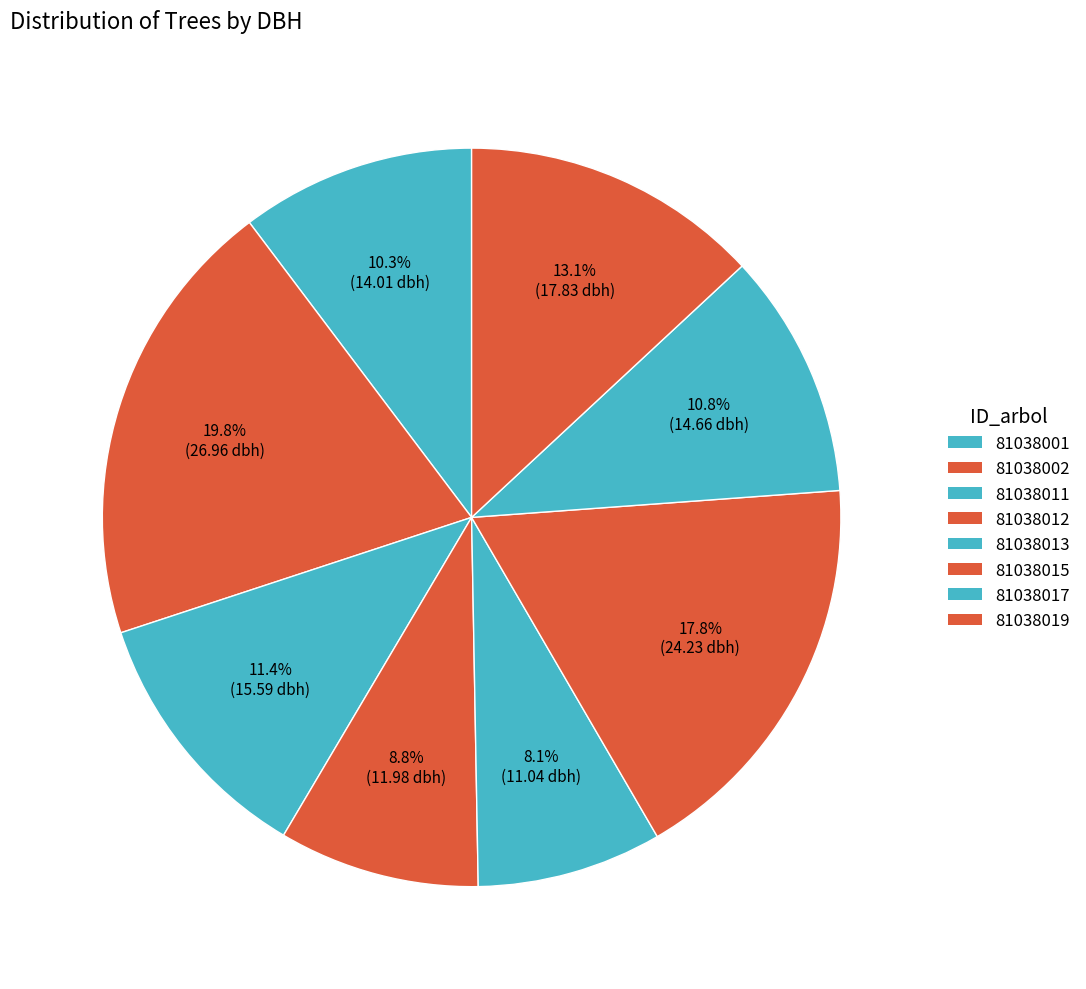

Between 81038017 and 81038012, which is larger?

81038017